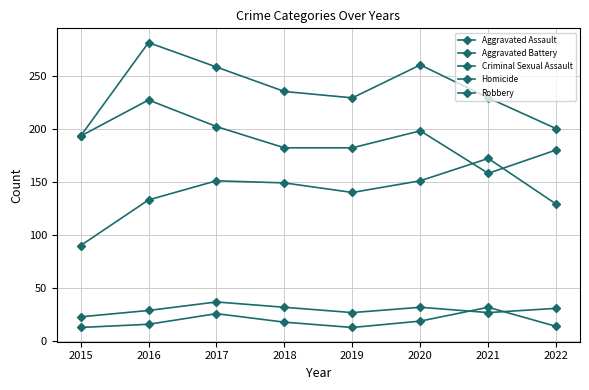

Reading left to right, extract all data points from this chart.

Aggravated Assault: 2015=90	2016=133	2017=151	2018=149	2019=140	2020=151	2021=172	2022=129
Aggravated Battery: 2015=193	2016=281	2017=258	2018=235	2019=229	2020=260	2021=229	2022=200
Criminal Sexual Assault: 2015=23	2016=29	2017=37	2018=32	2019=27	2020=32	2021=27	2022=31
Homicide: 2015=13	2016=16	2017=26	2018=18	2019=13	2020=19	2021=32	2022=14
Robbery: 2015=193	2016=227	2017=202	2018=182	2019=182	2020=198	2021=158	2022=180